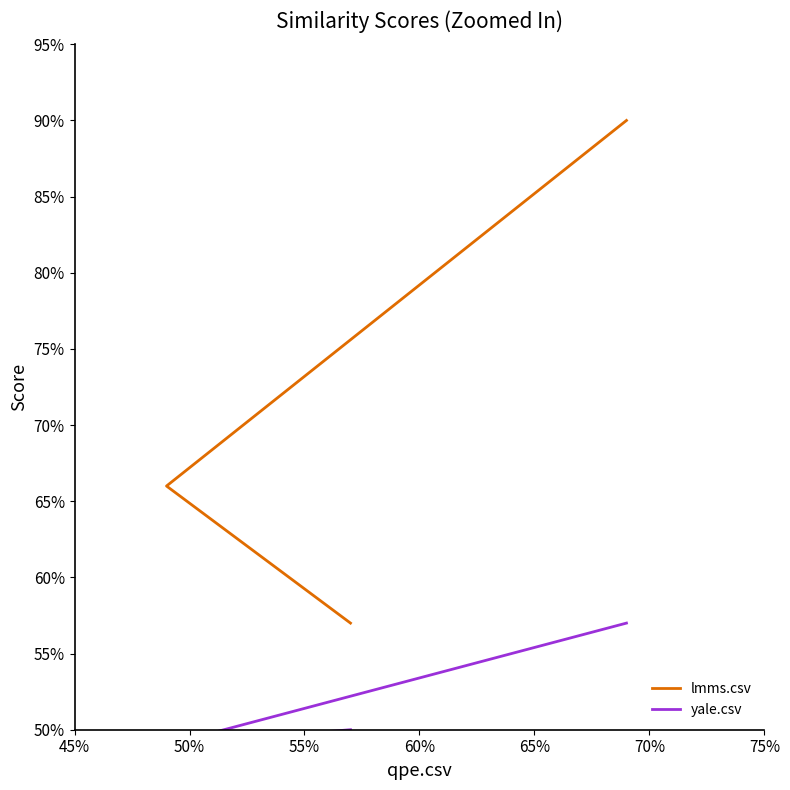

What is the difference between the highest and lowest values at 55%?

0.1